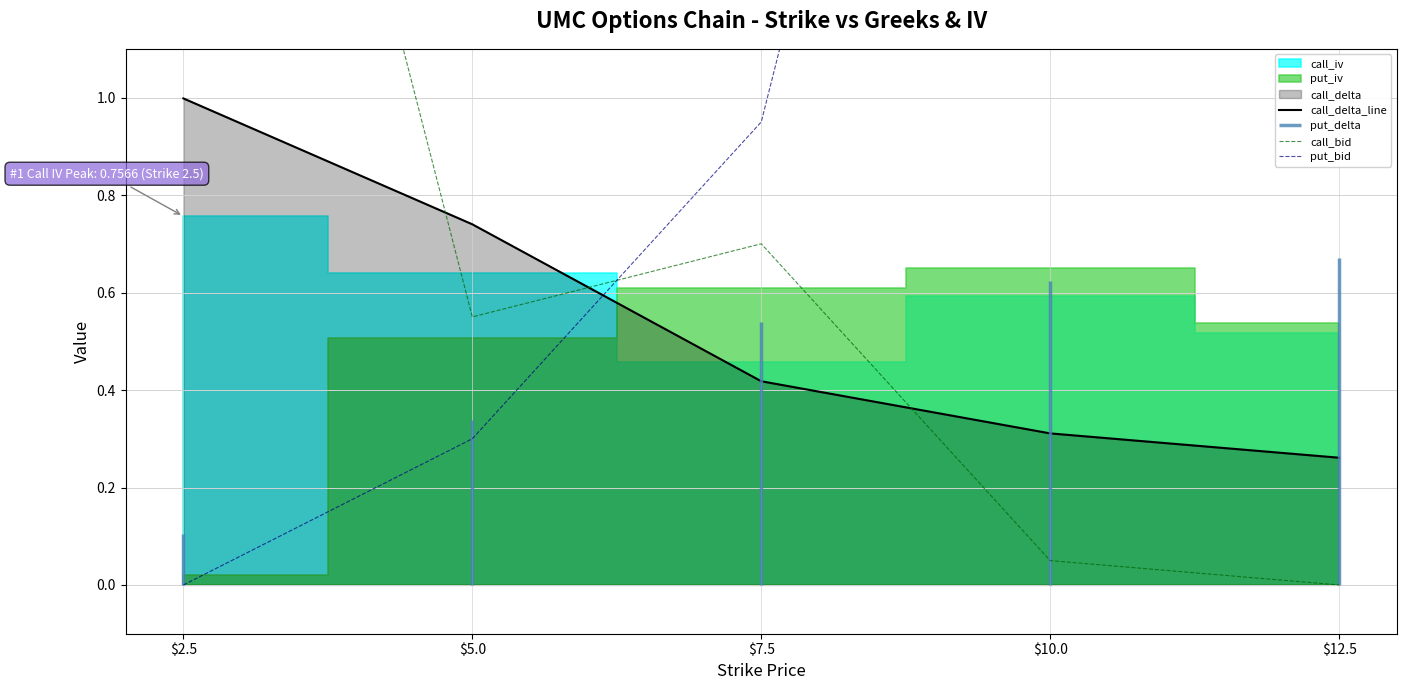

Between $5.0 and $10.0, which is larger?

$5.0